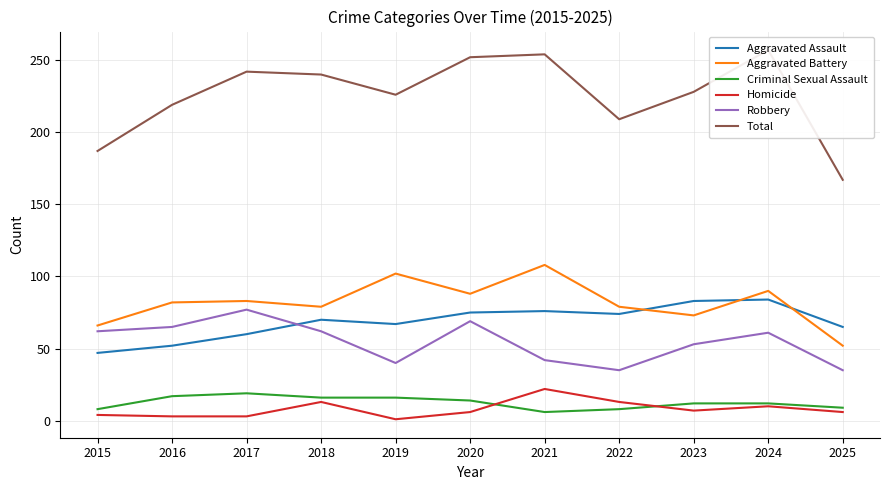

The Total series shows 82 at 2019. True or false?

False